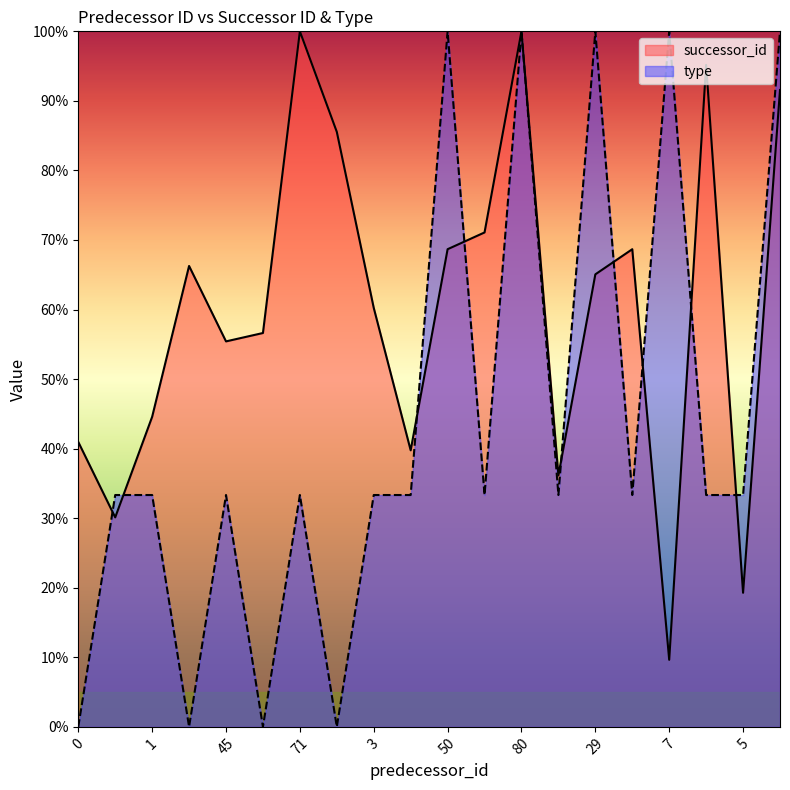

Which series has the largest total across all categories?

successor_id